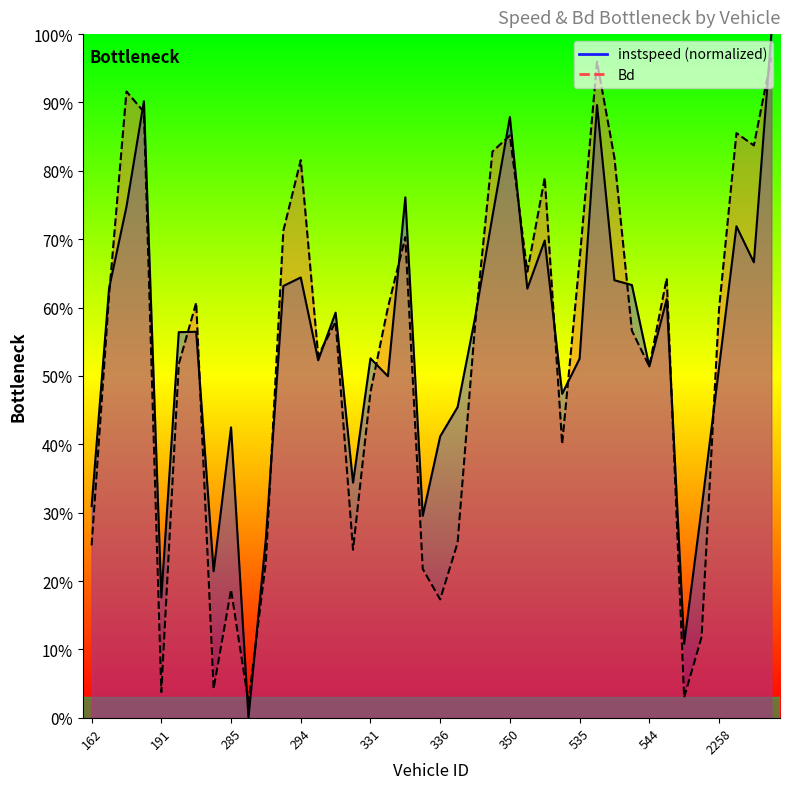

What is the label of the 7th point from the left?

275.0